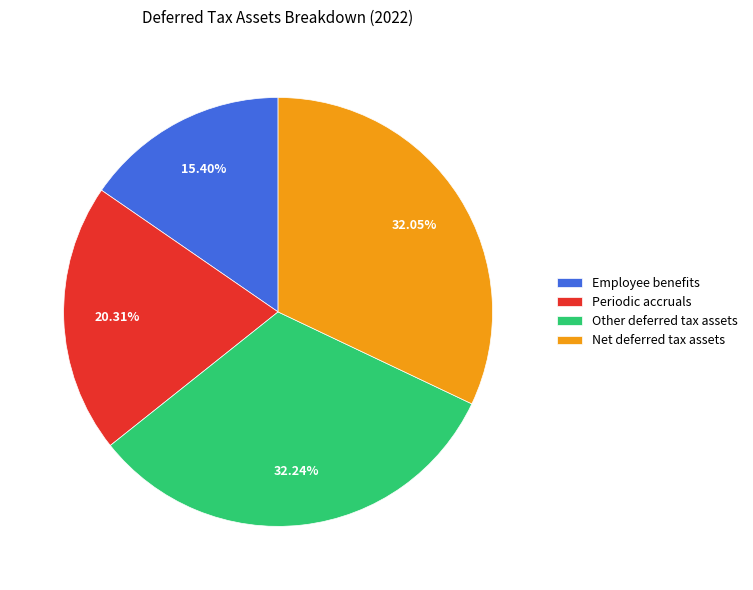

Approximately how many times larger is the value at Periodic accruals compared to Other deferred tax assets?

0.6